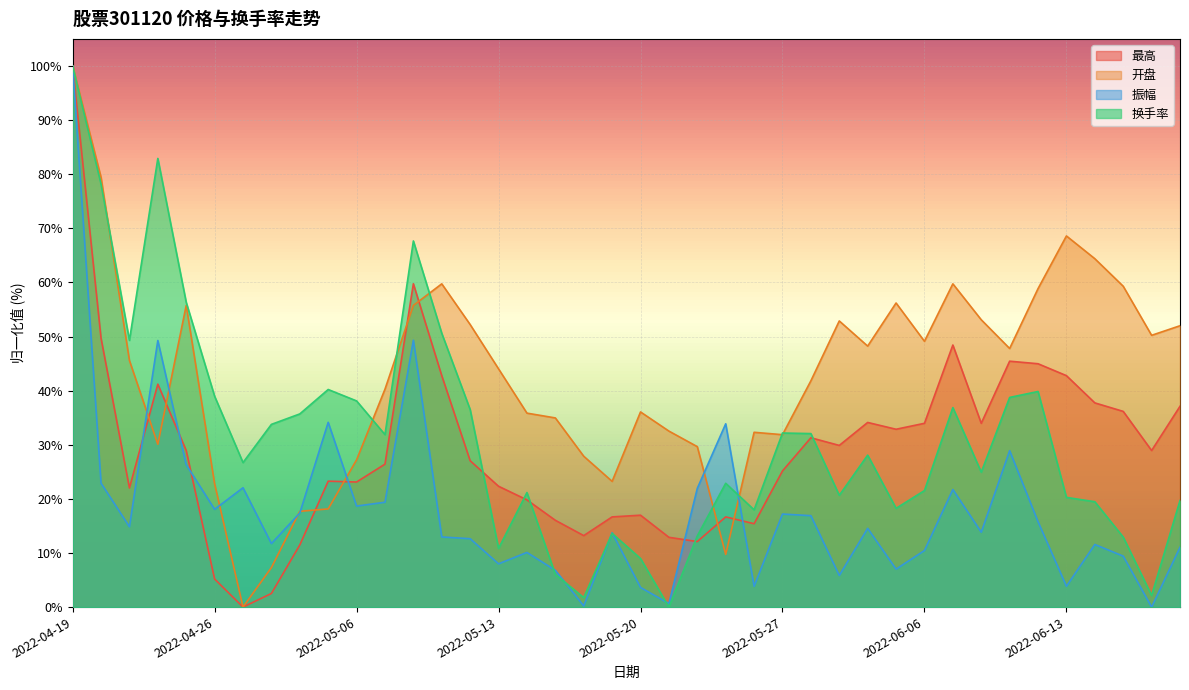

What is the value of the 换手率 point at the 9th from the left?

35.7